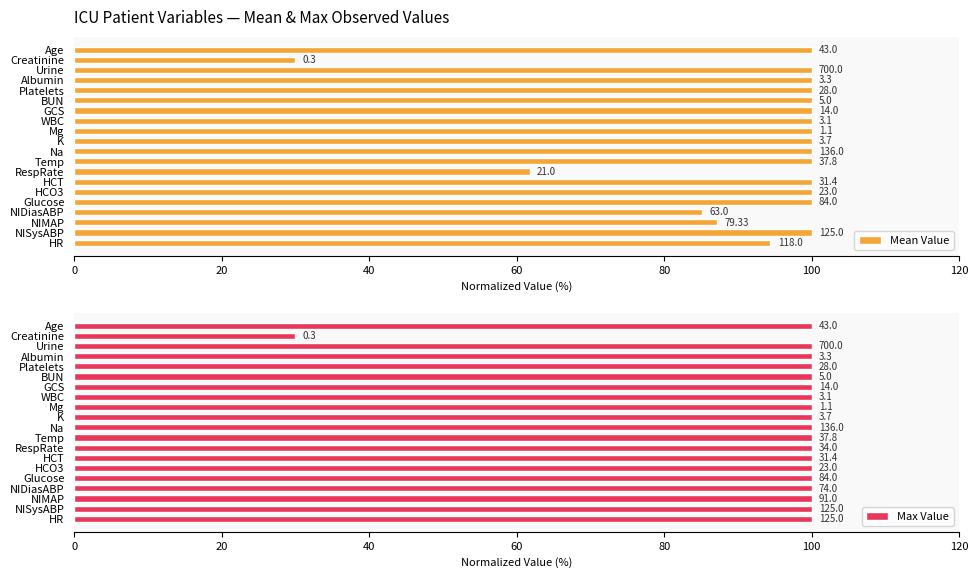

What is the value of the Max Value bar at the 10th from the left?

100.0